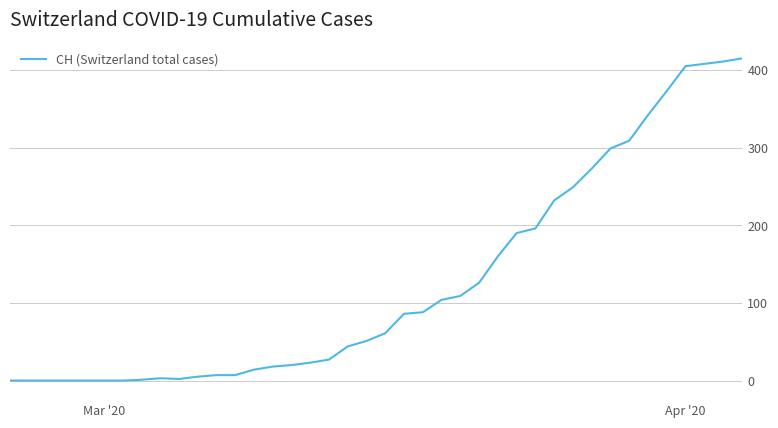

True or false: there are more than 0 points higher than both neighbors.

True